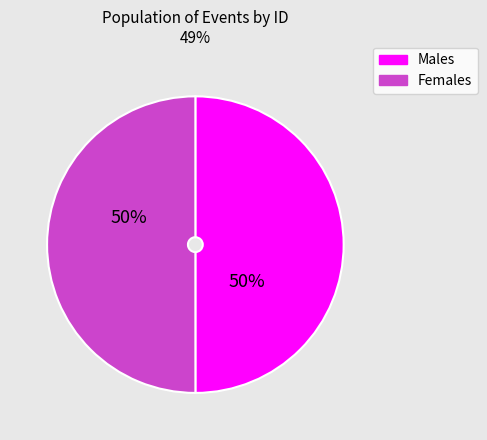

How many slices are in this pie chart?

2